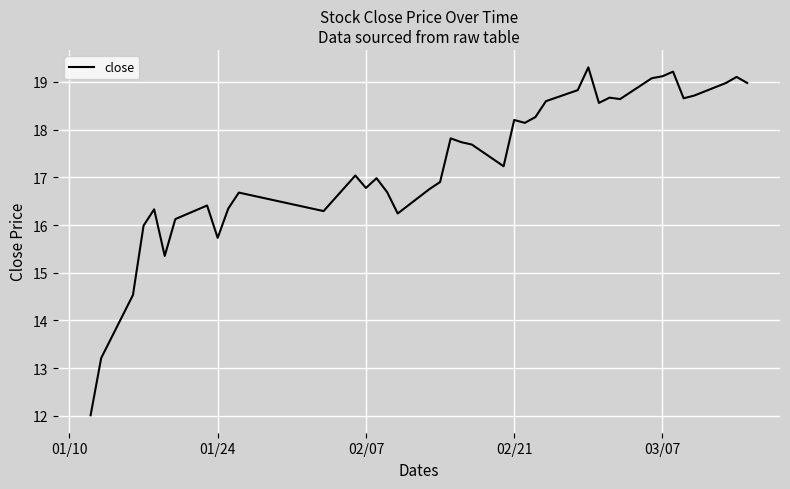

What is the difference between the maximum and minimum values?

7.3